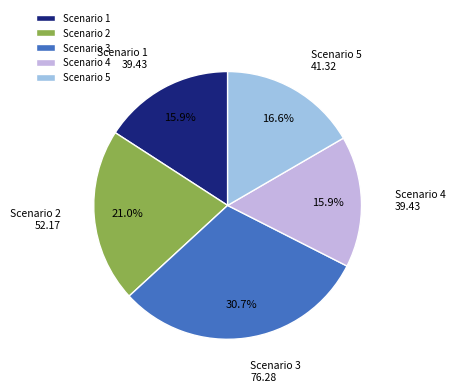

Is the sum of Scenario 1 and Scenario 3 greater than half?

No